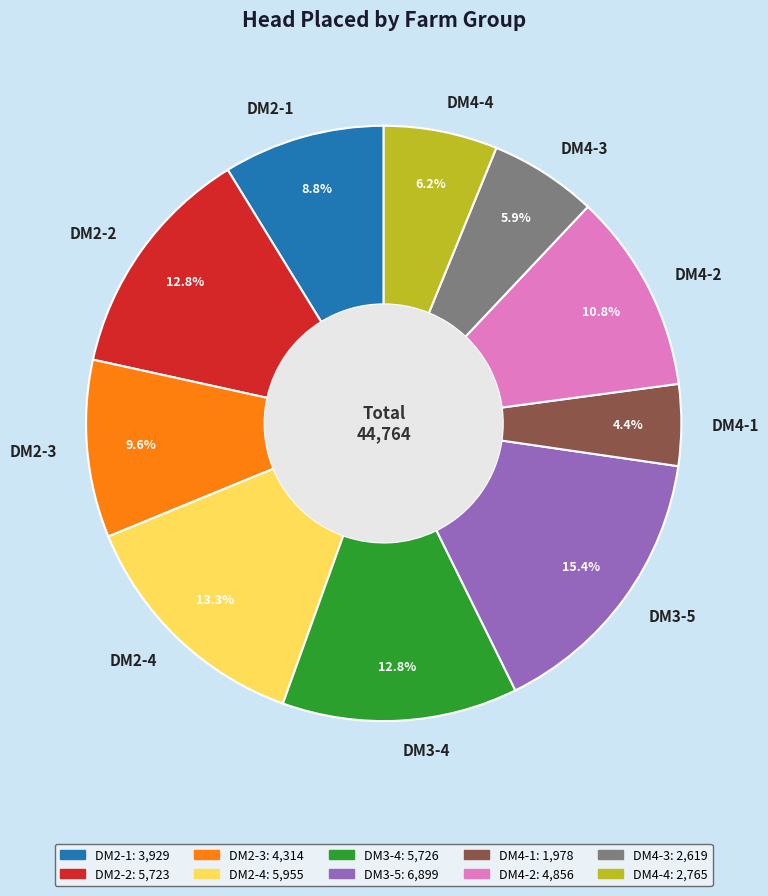

Approximately how many times larger is the value at DM4-4 compared to DM3-5?

0.4